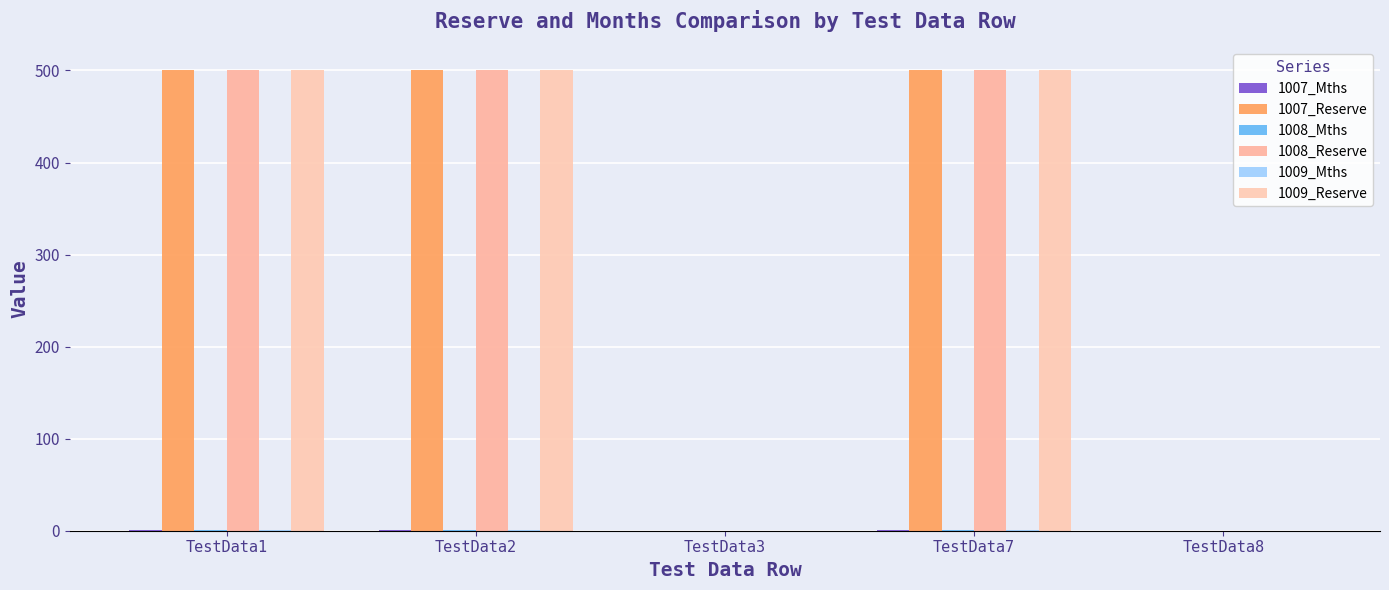

Does the chart contain stacked bars?

No